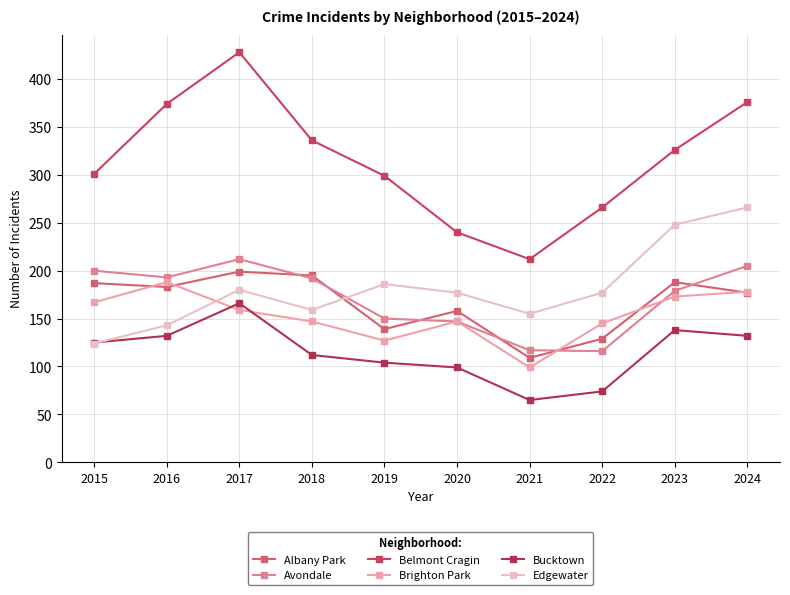

What is the difference between the Bucktown values at 2017 and 2016?

34